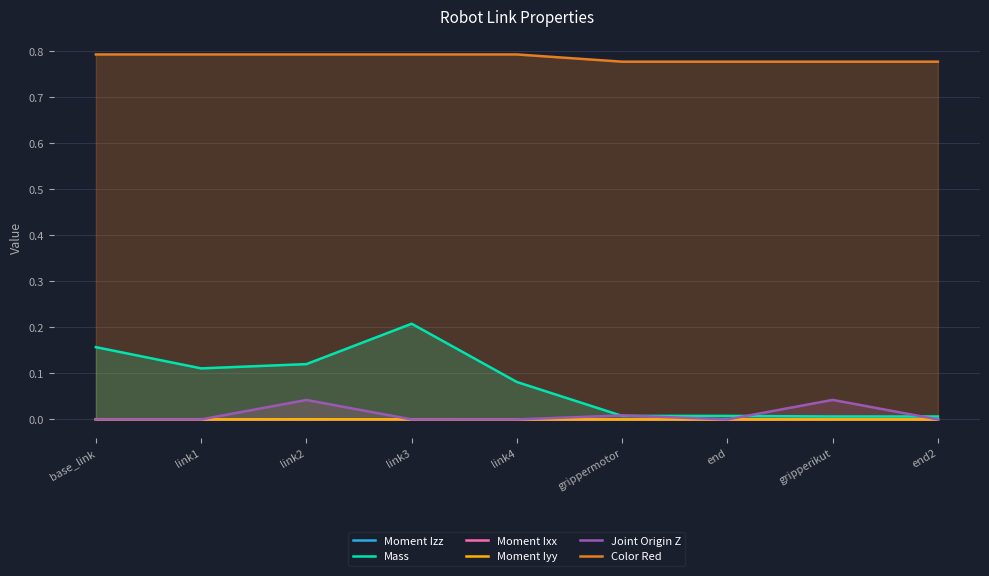

What is the spread (max minus min) of values at base_link?

0.8